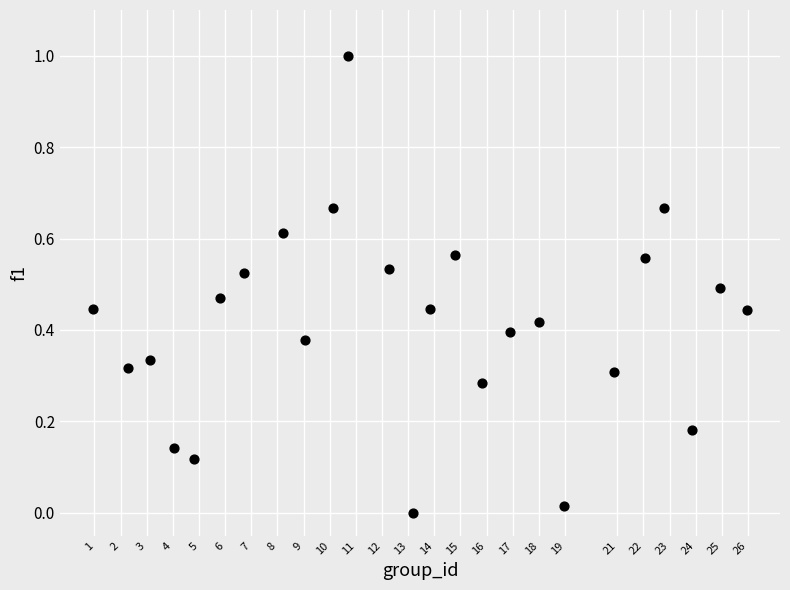

What is the range of Y values (max minus min)?

1.0